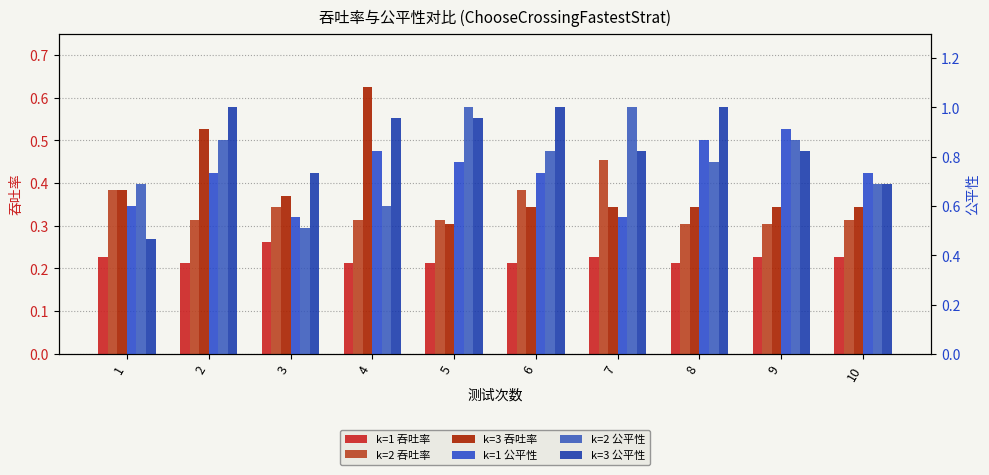

What are all the series names shown in the legend?

k=1 吞吐率, k=2 吞吐率, k=3 吞吐率, k=1 公平性, k=2 公平性, k=3 公平性